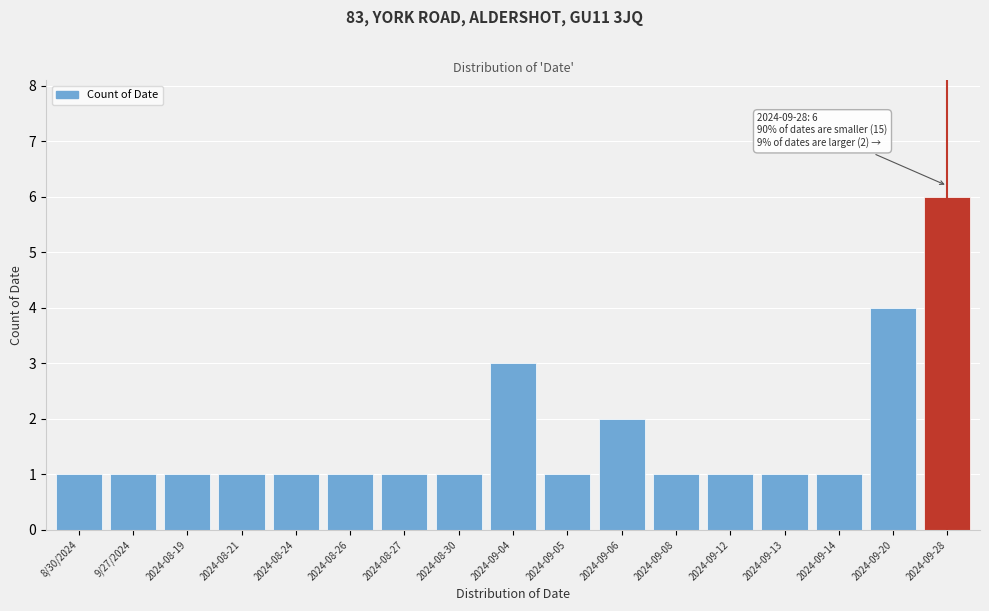

Reading left to right, what are all the values shown in this chart?

1	1	1	1	1	1	1	1	3	1	2	1	1	1	1	4	6